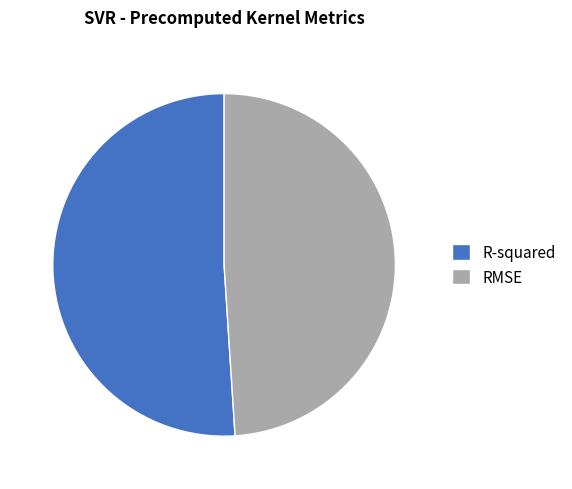

Combined, do R-squared and RMSE account for over 50%?

Yes